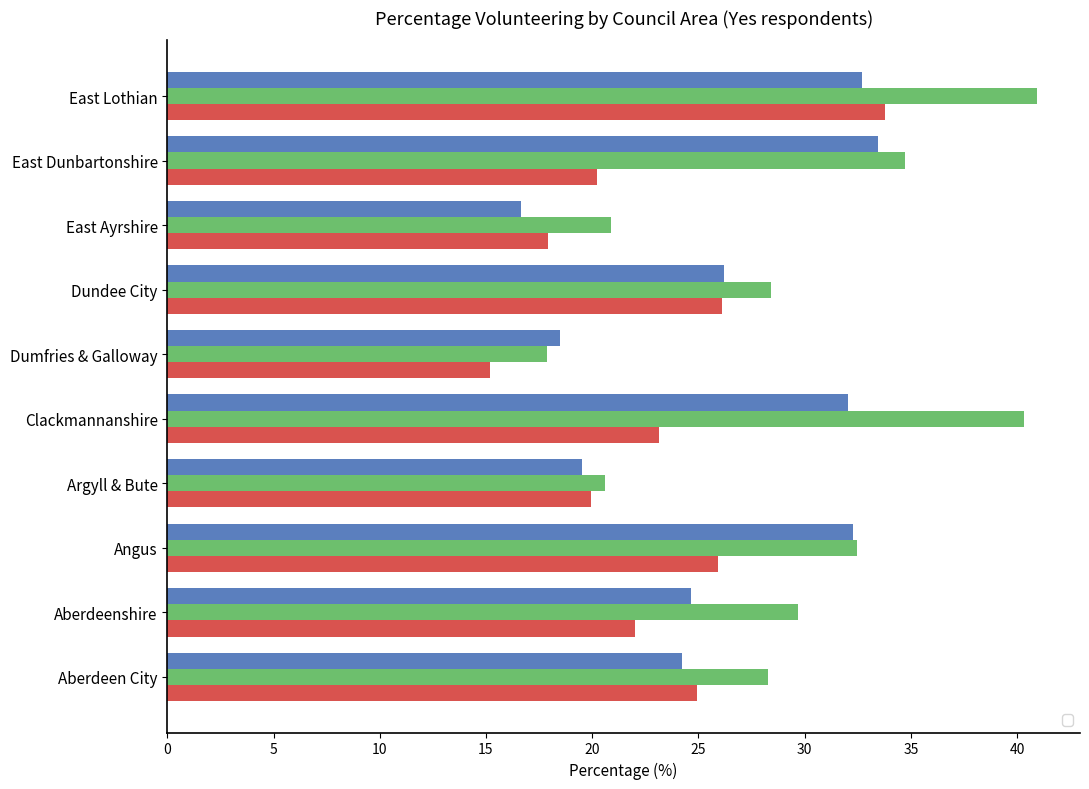

What is the difference between the second highest and minimum values in the _4064 series?

22.4